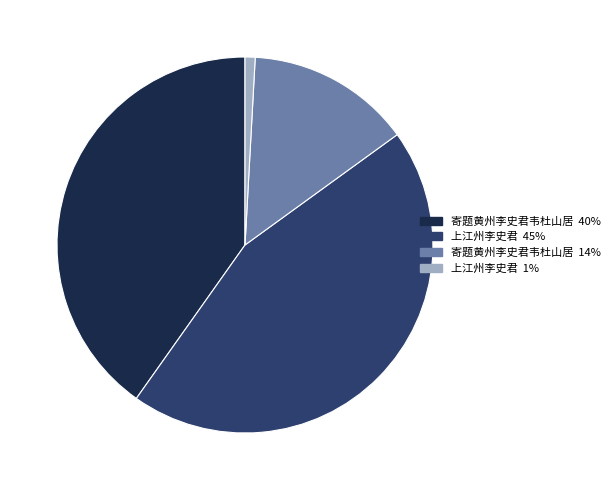

How many slices are in this pie chart?

4